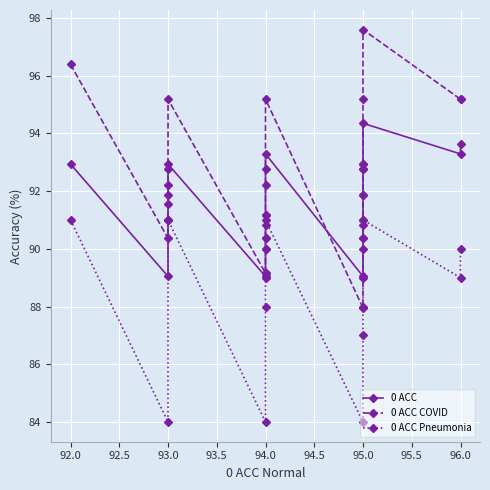

What is the label of the 15th point from the left?

95.0